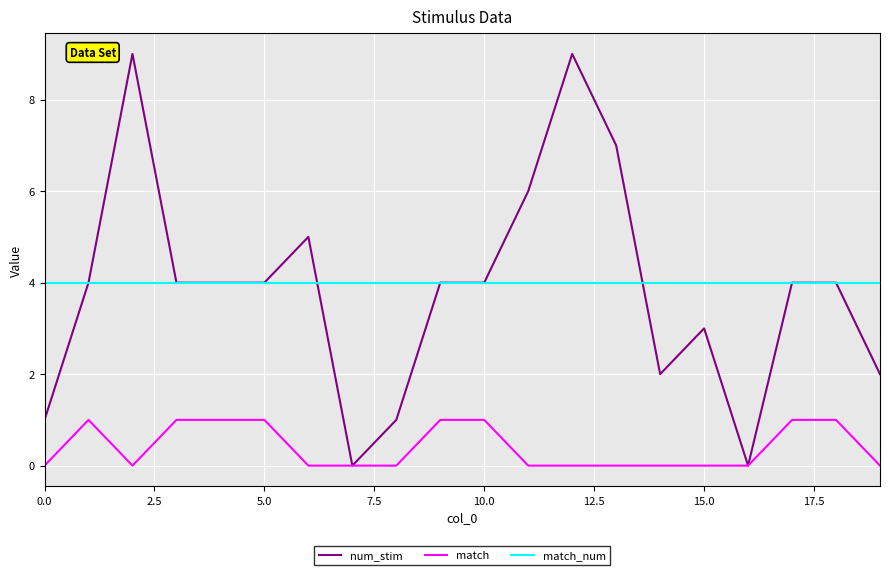

What are all the series names shown in the legend?

num_stim, match, match_num